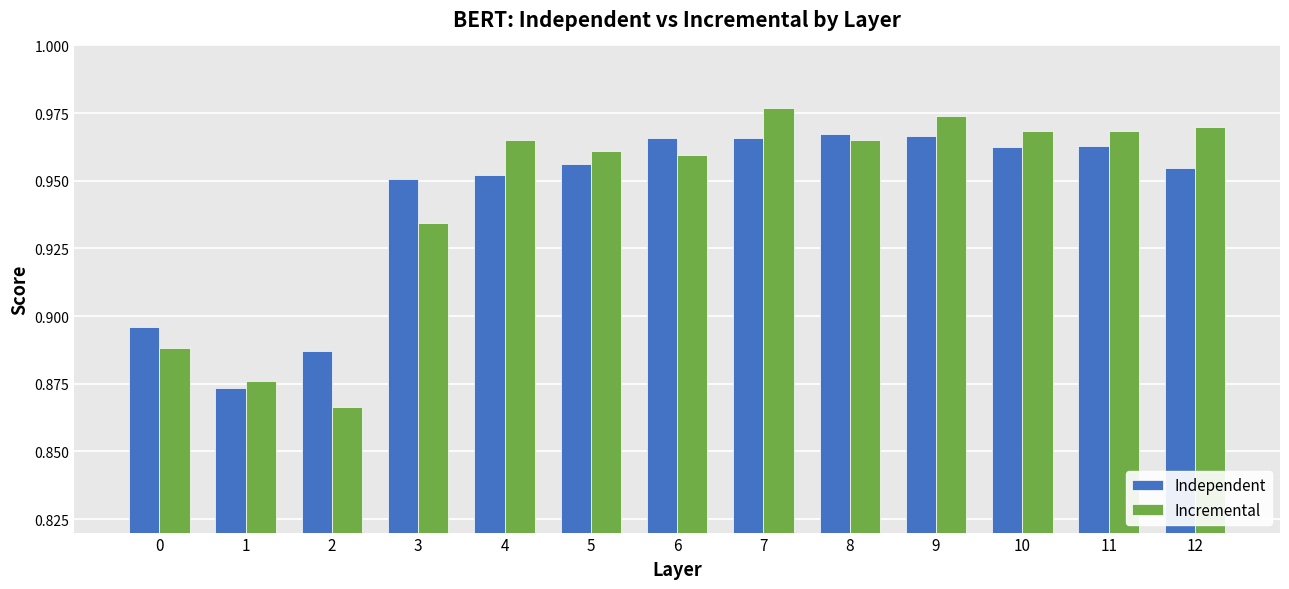

Which series has the largest range (max minus min)?

Incremental